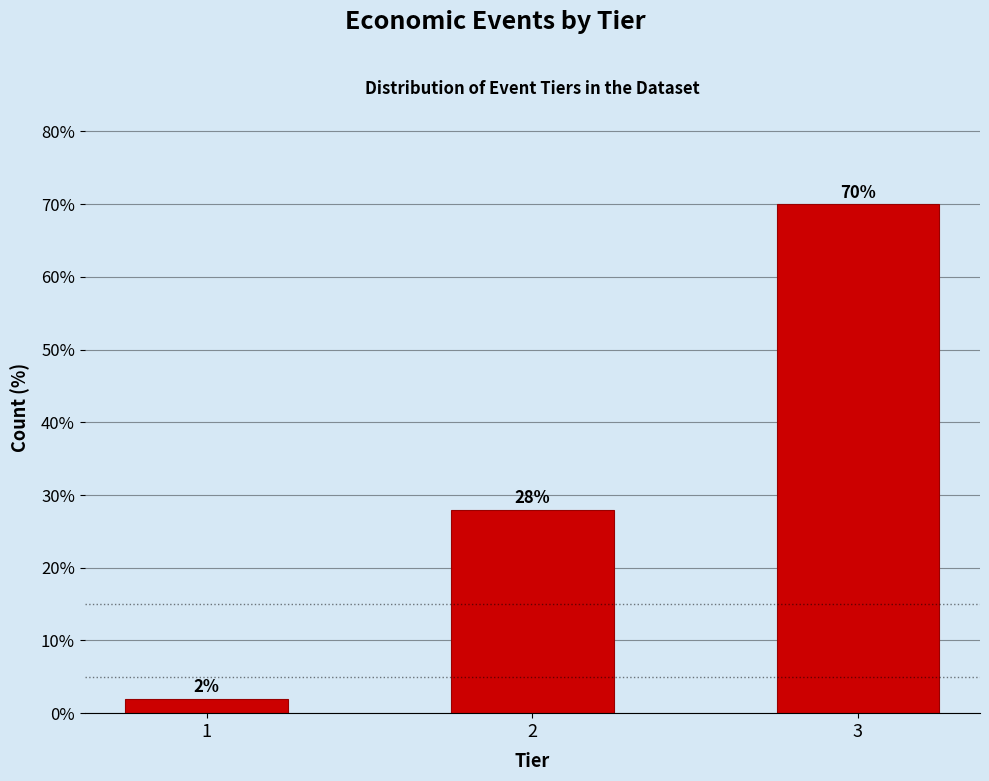

Reading left to right, extract all data points from this chart.

1=2.0	2=28.0	3=70.0